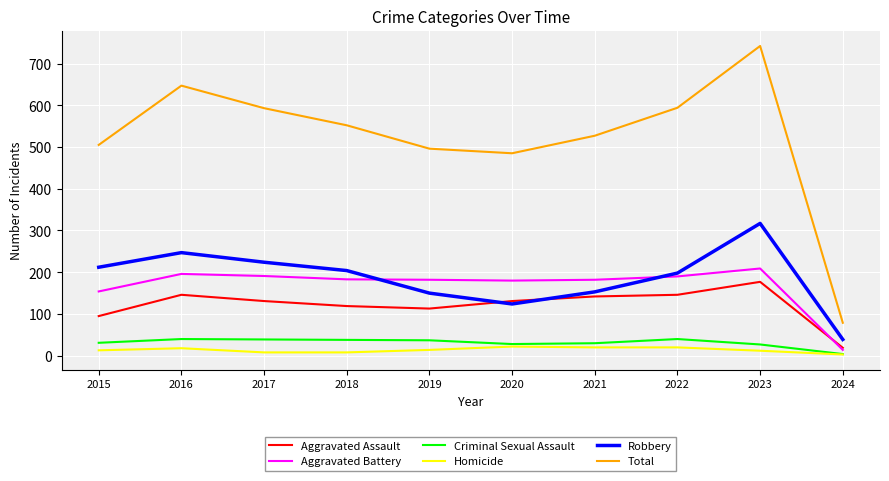

Which category has the highest value across all series?

2023